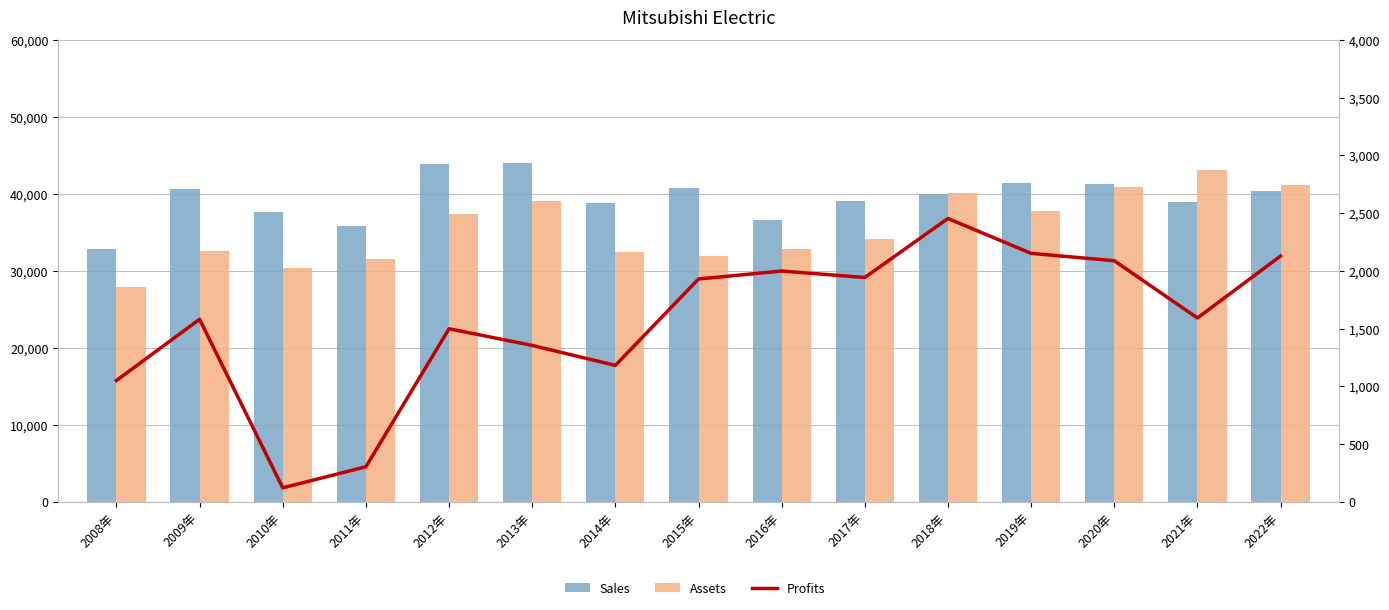

At 2016年, list the series in order from largest to smallest.

Sales, Assets, Profits